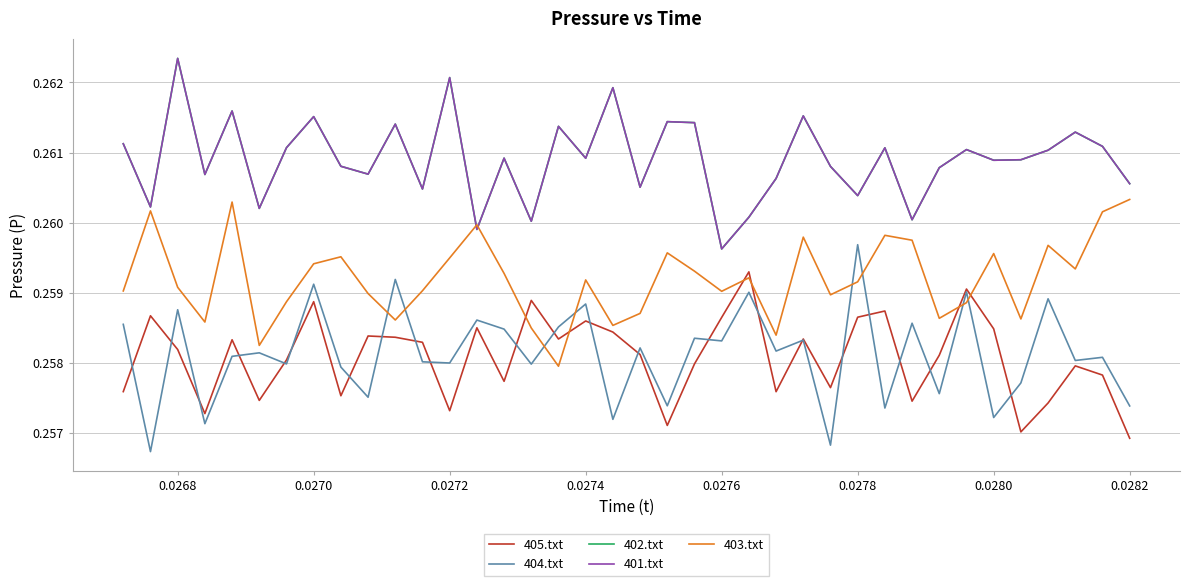

True or false: 402.txt and 405.txt intersect in this chart.

False